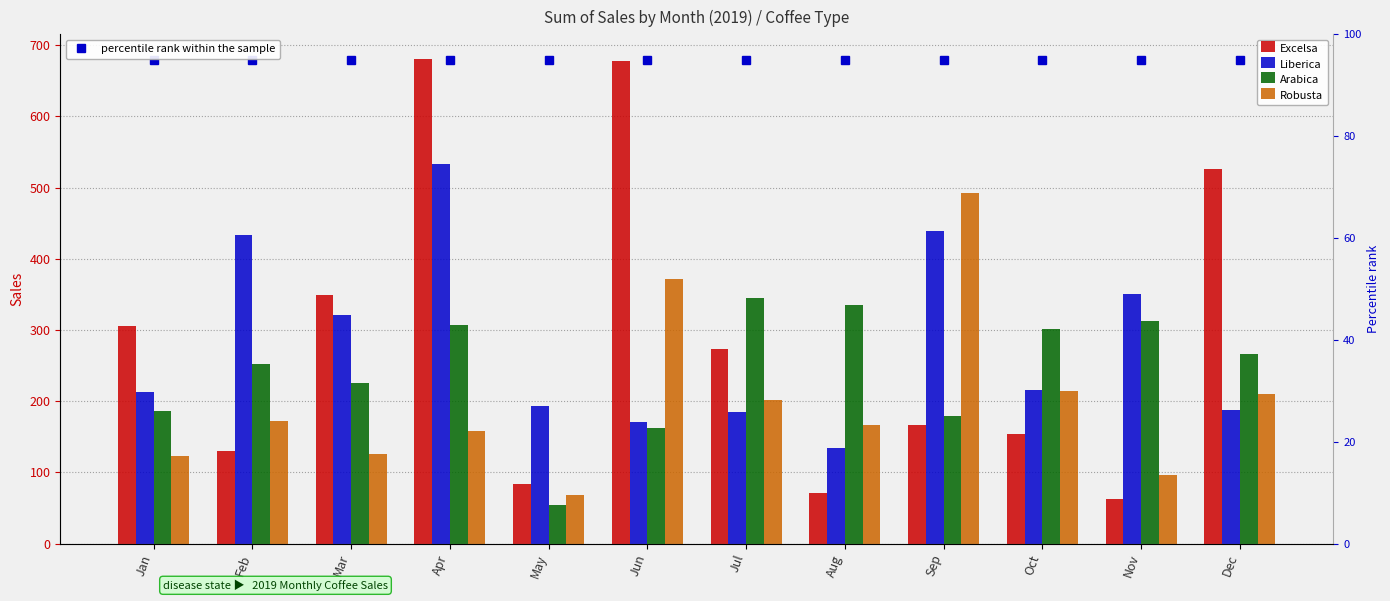

Which series has the largest total across all categories?

Excelsa